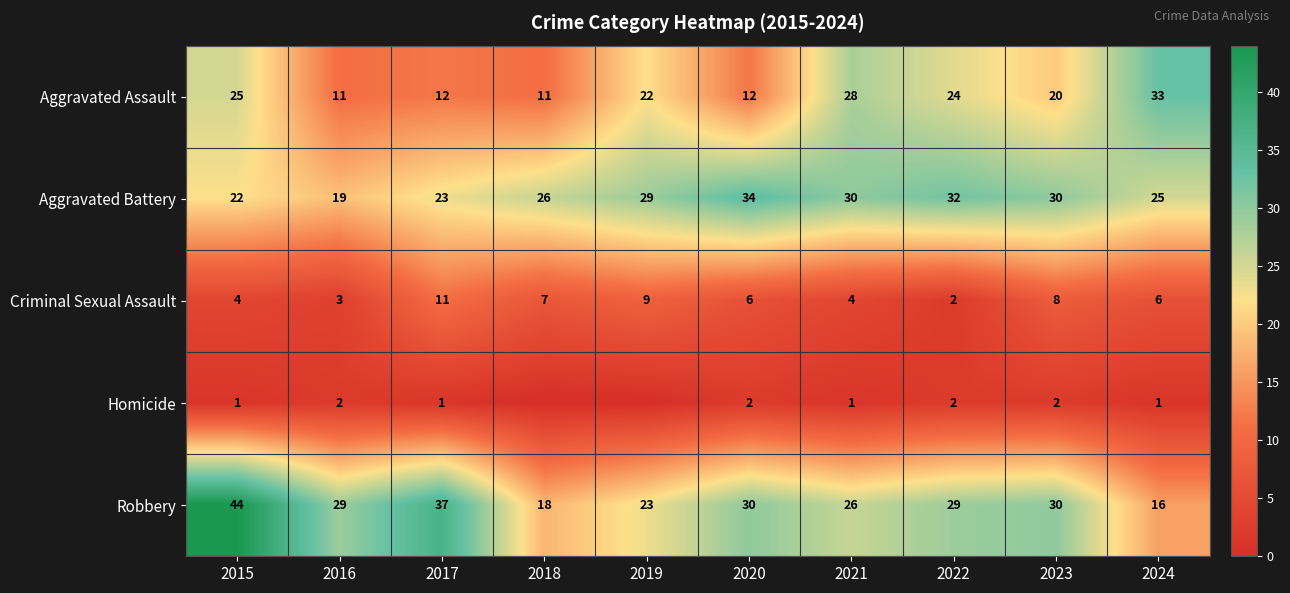

Is it true that Aggravated Assault equals 12 at 2017?

True